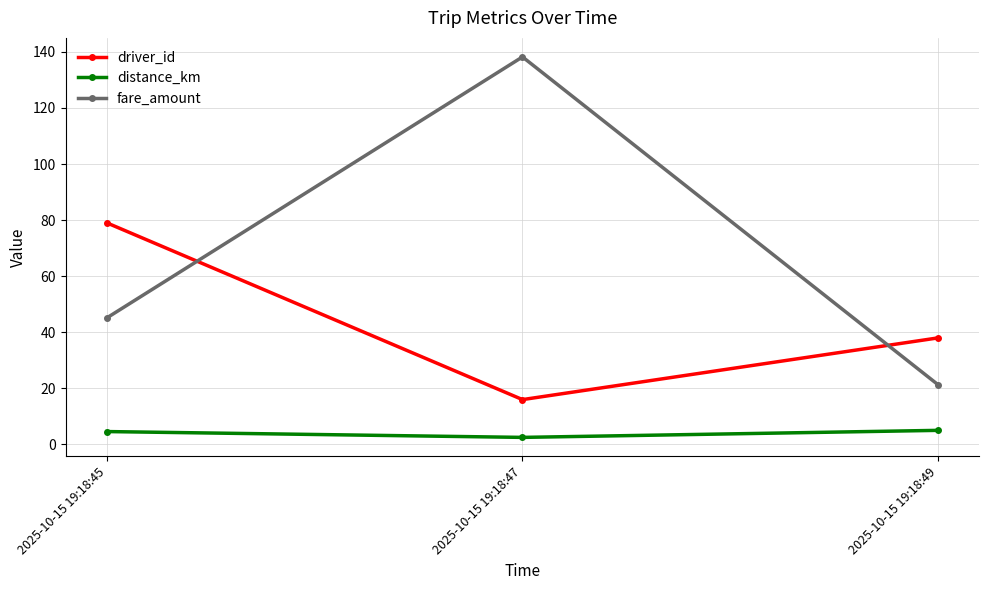

At which label is driver_id closest to 47?

2025-10-15 19:18:49